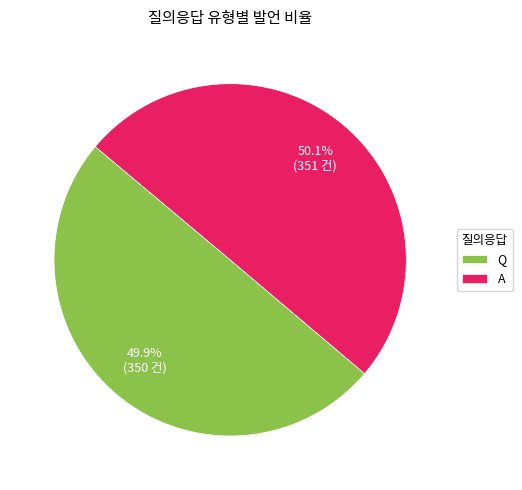

Do Q and A together represent more than half of the pie?

Yes